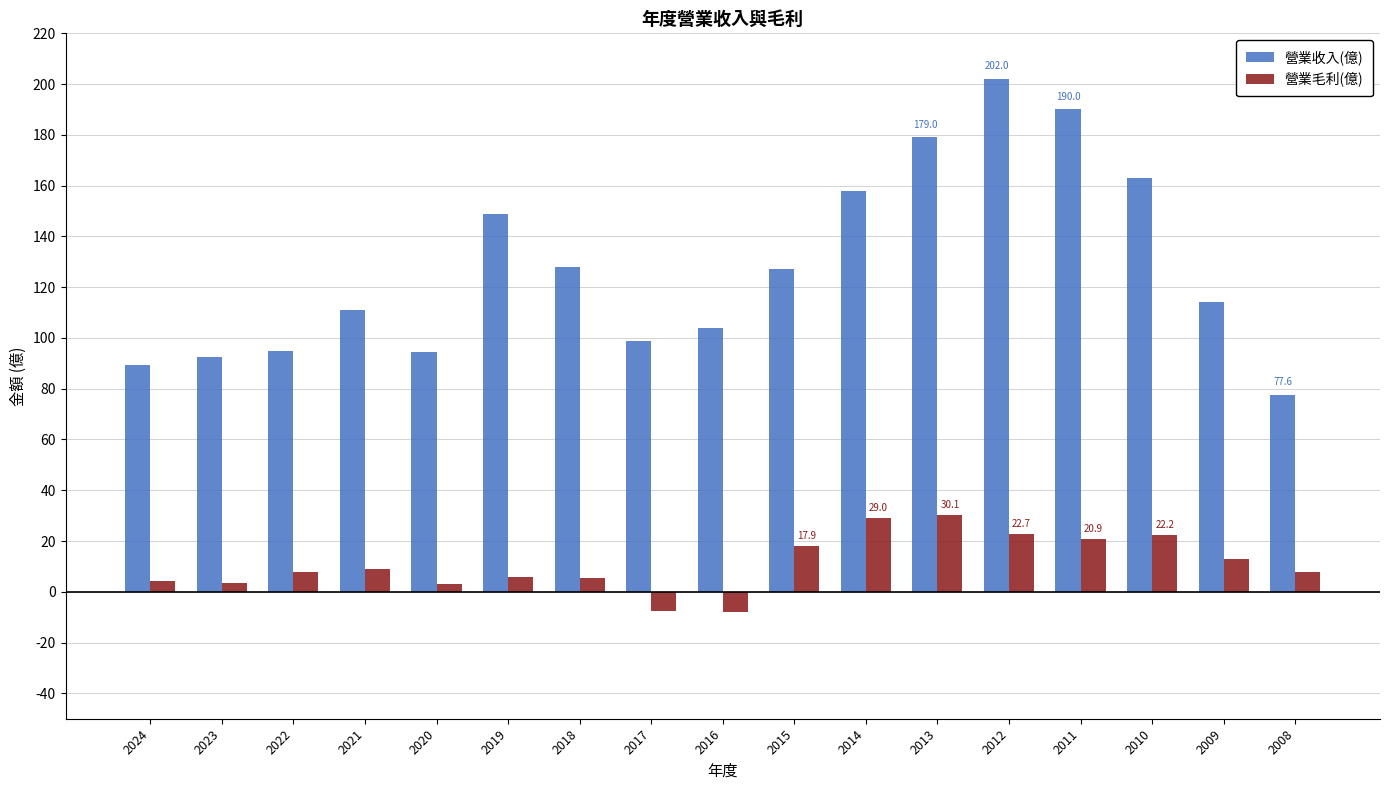

What is the approximate value of 營業收入(億) at 2021?

111.0